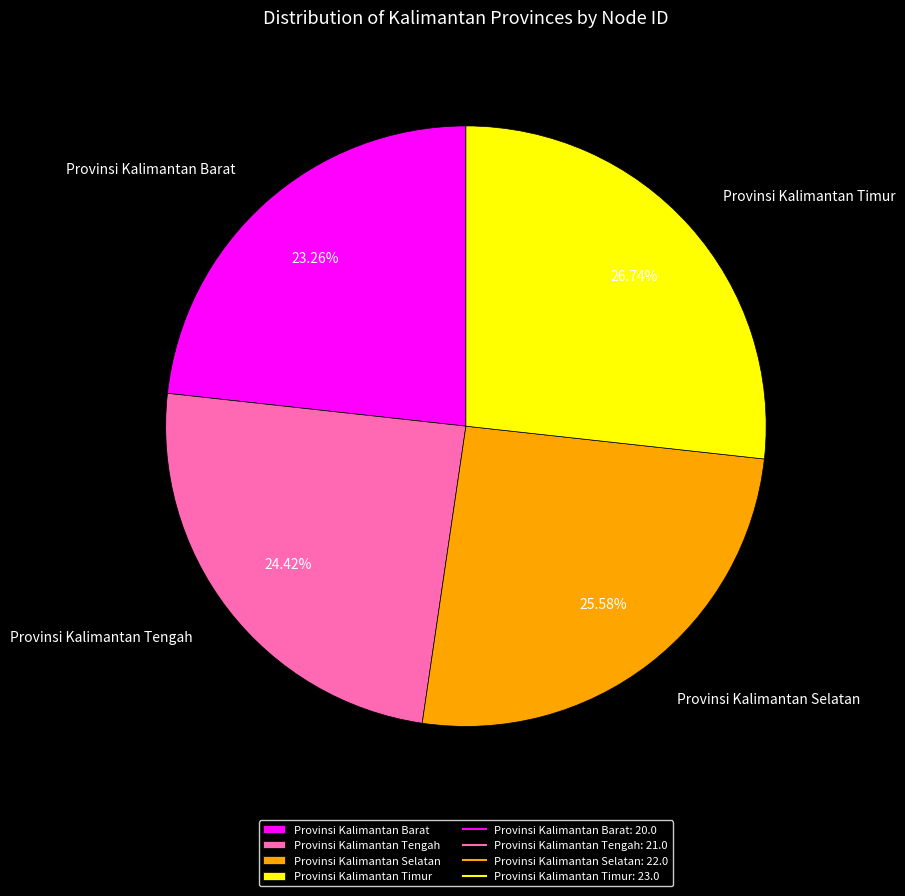

To the nearest percent, what percentage of the pie is Provinsi Kalimantan Timur?

27%